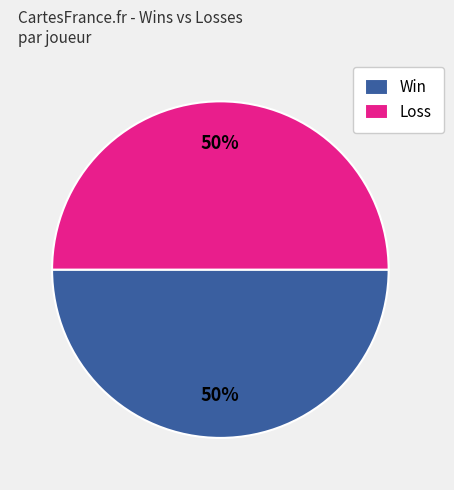

Combined, do Win and Loss account for over 50%?

Yes